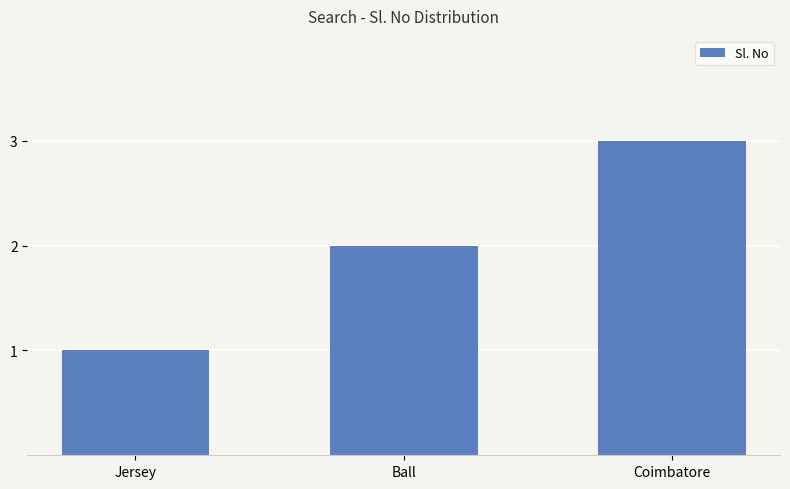

What is the difference between the maximum and second lowest values?

1